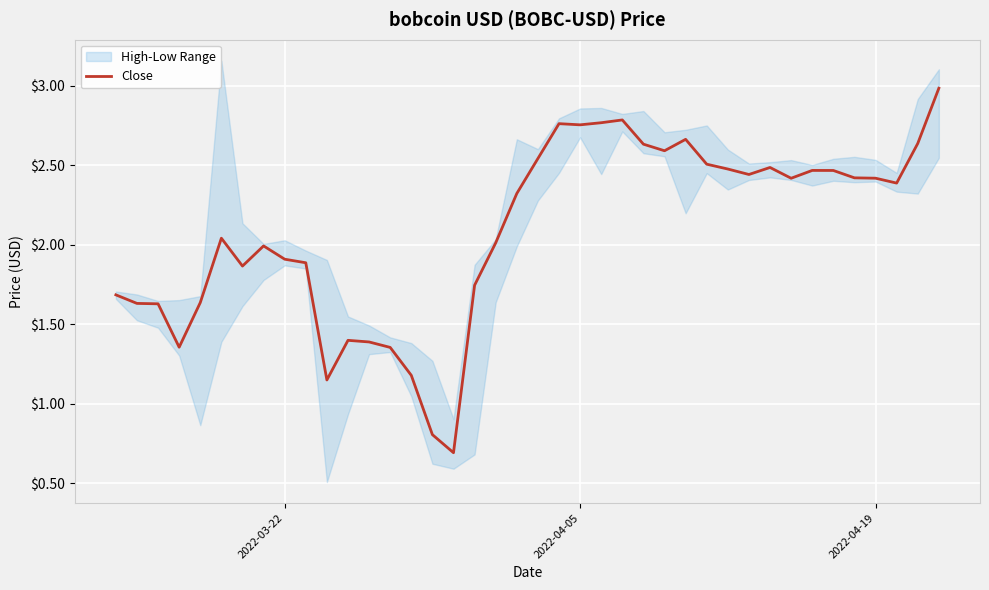

True or false: there are more than 1 points higher than both neighbors.

True